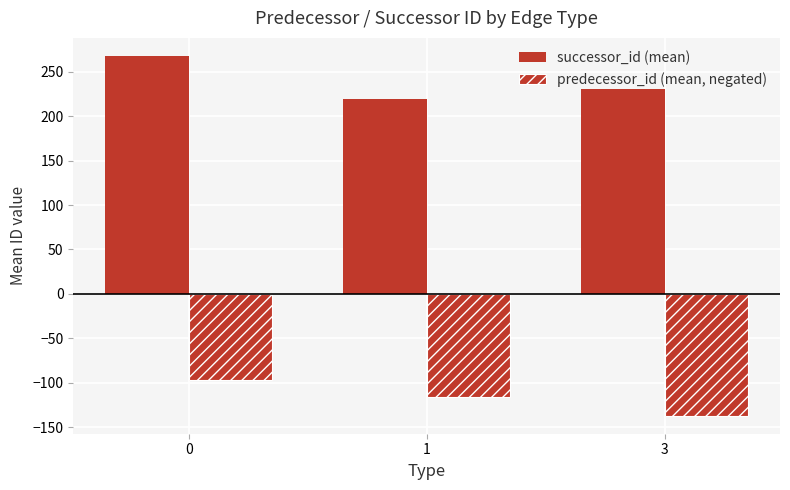

How many series are shown in this chart?

2